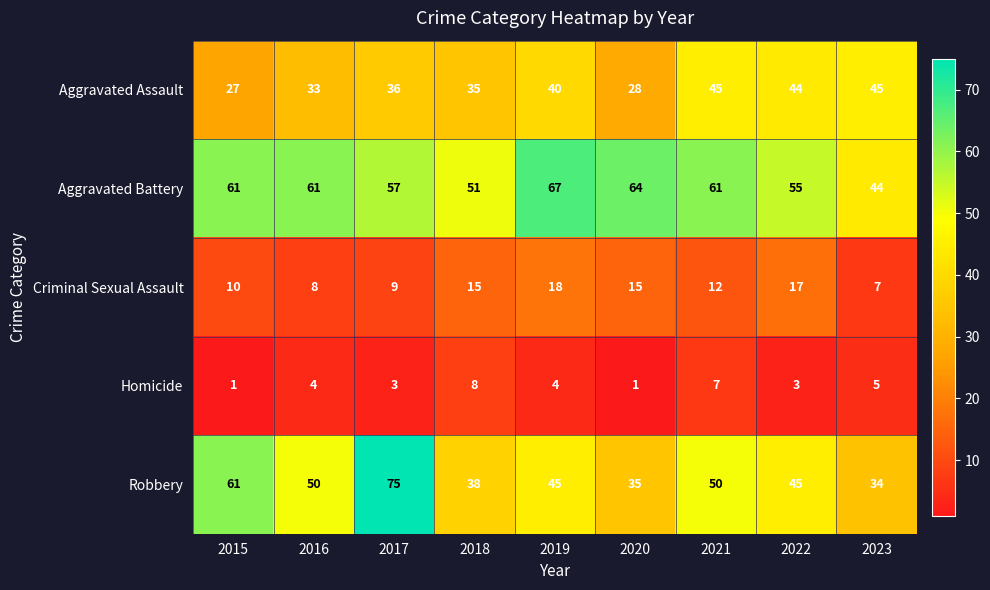

At how many categories does at least one series exceed 40?

9